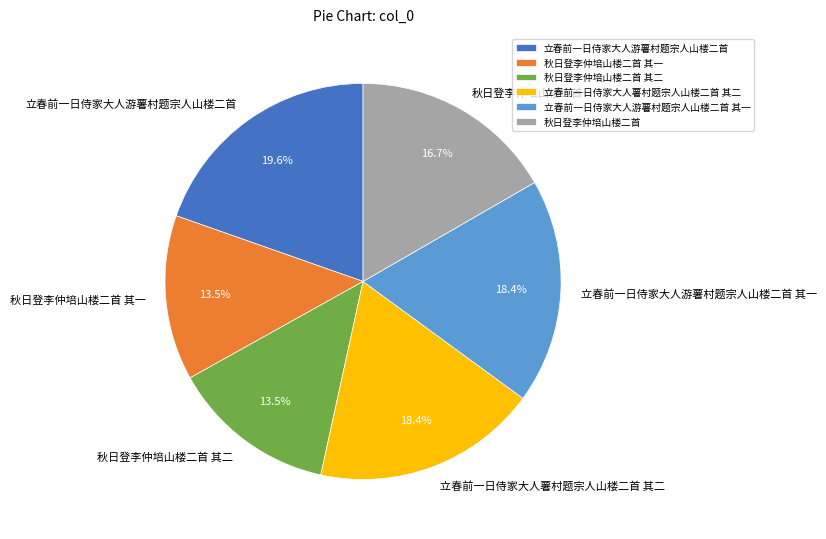

To the nearest percent, what is the difference between the largest and smallest slice percentages?

6%